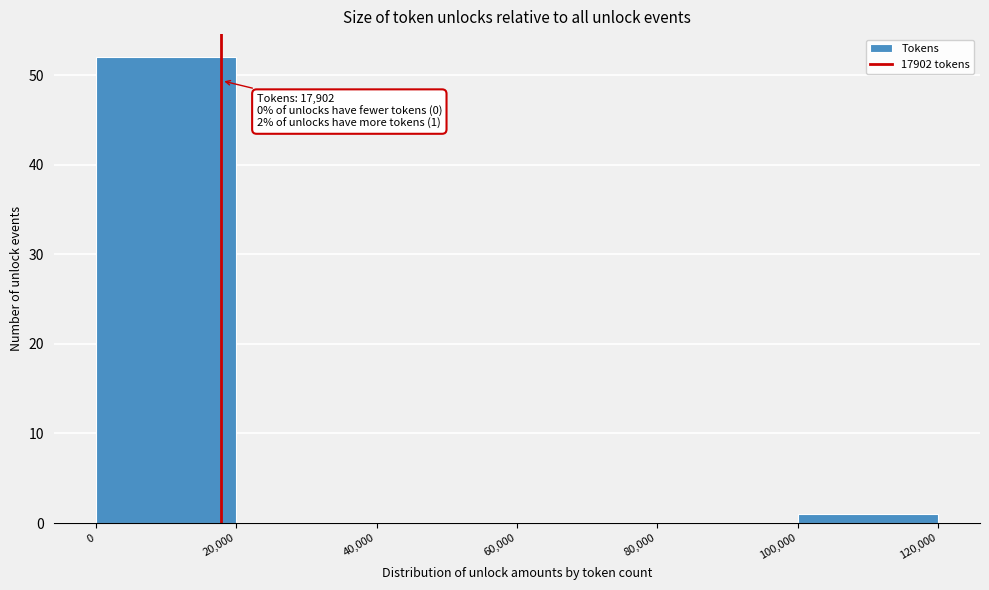

Over which range of the x-axis is the bar tallest?

0 to 20,000